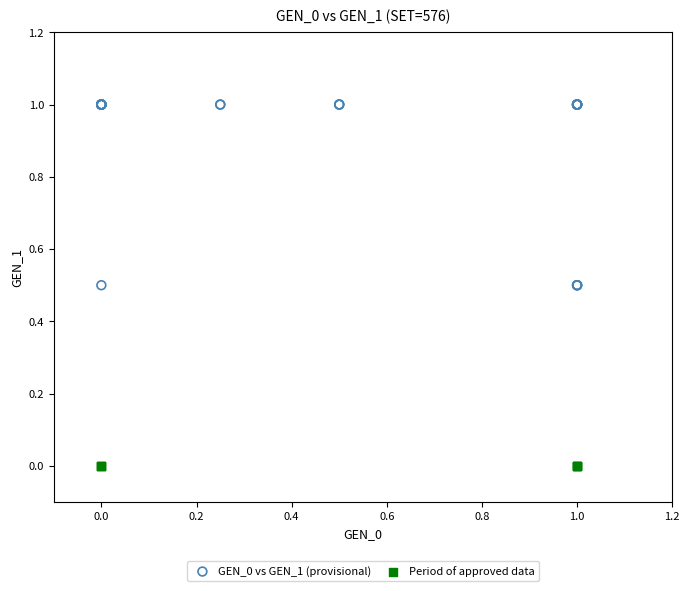

Which series contains the highest Y value?

GEN_0 vs GEN_1 (provisional)